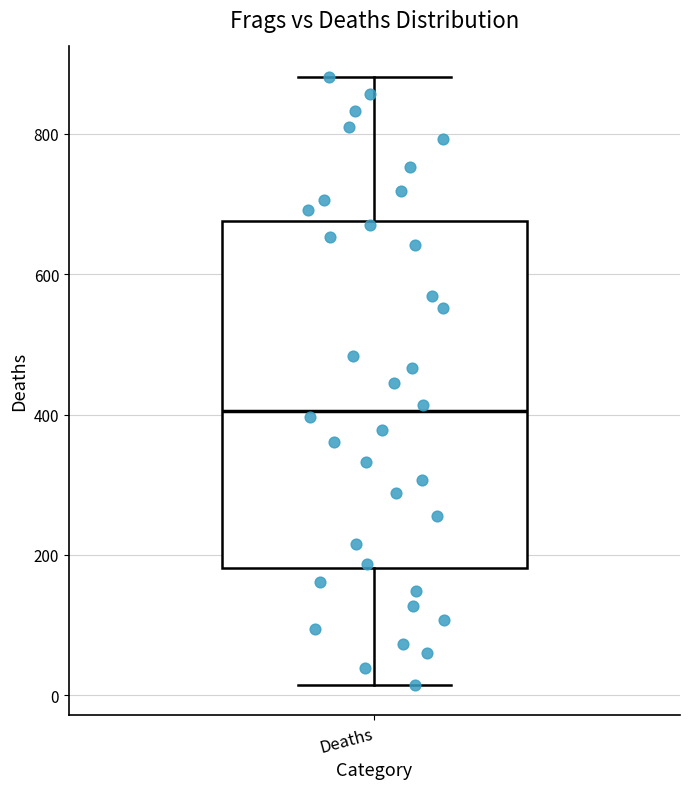

Where is the upper edge of the box for Deaths on the y-axis? The values are not printed on the chart, so give them approximately, as read against the axis.

680